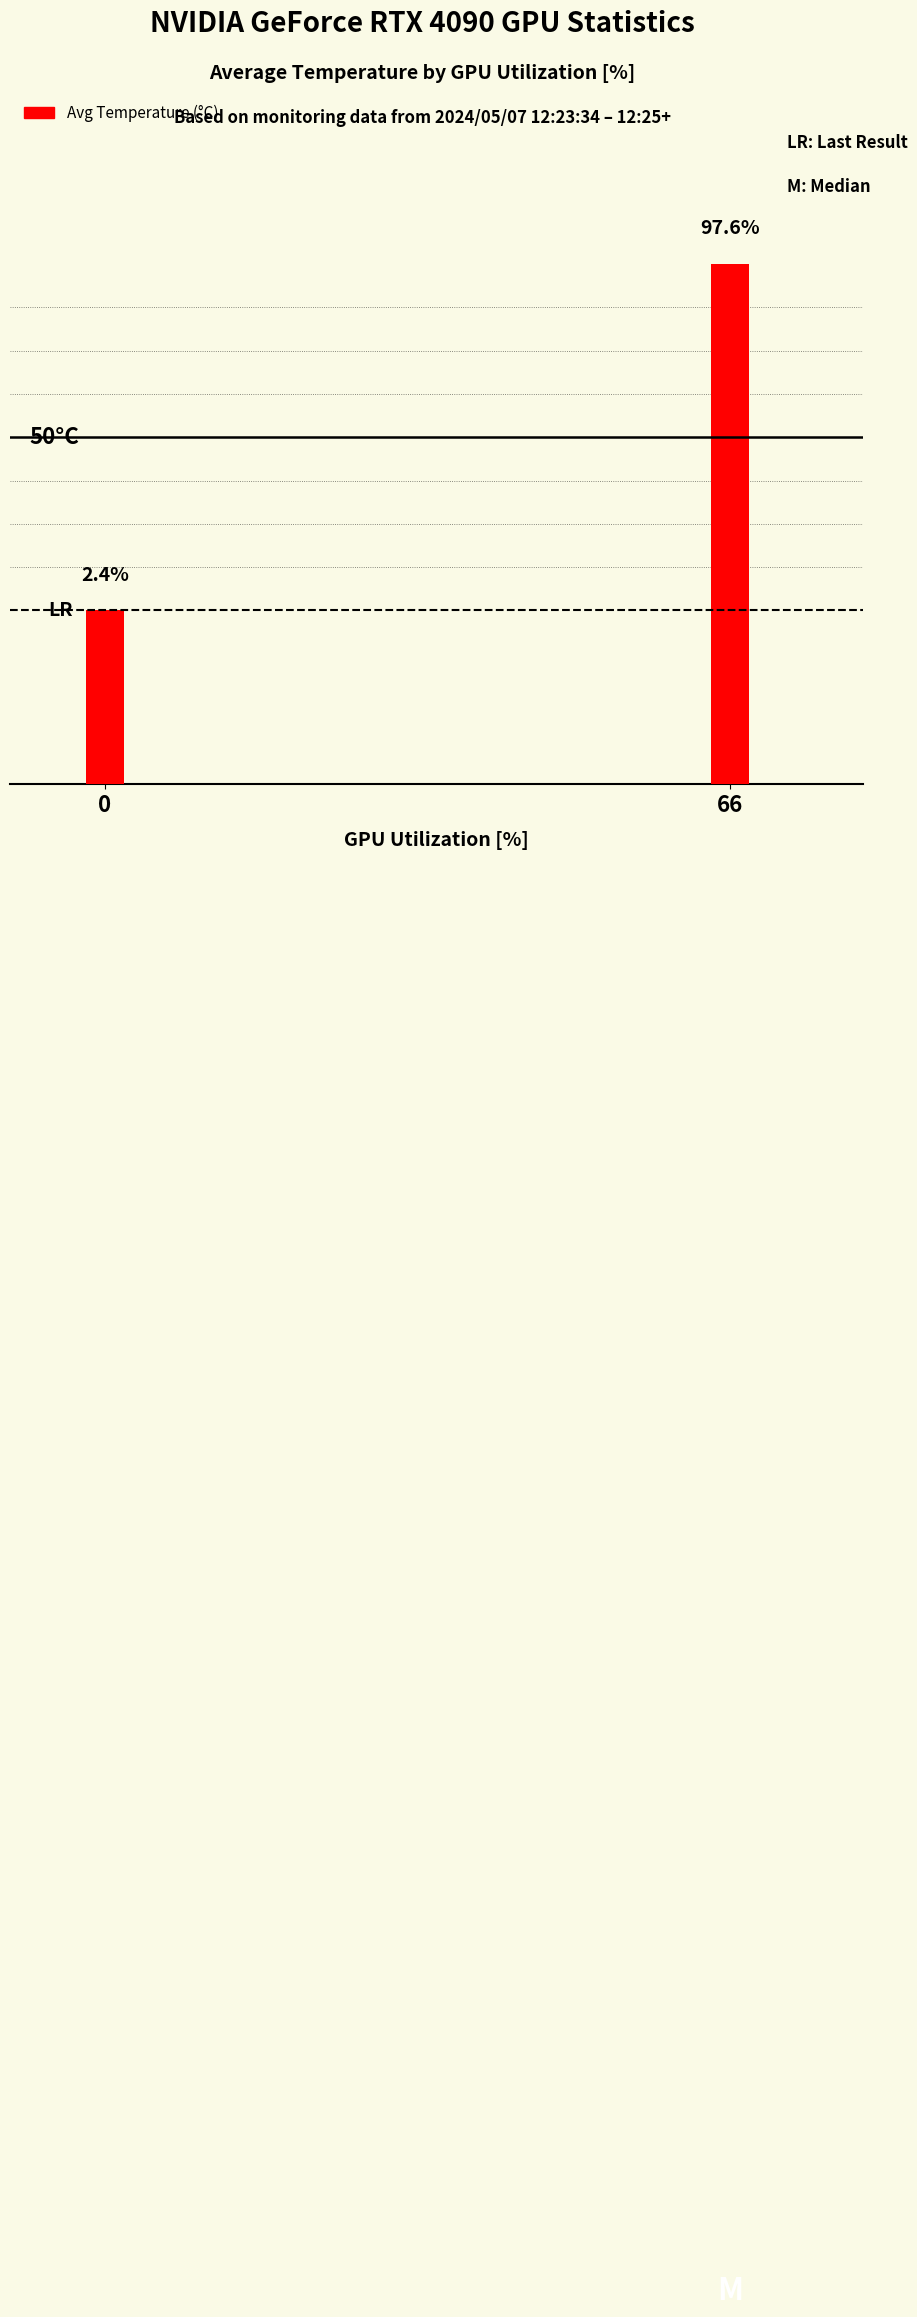

True or false: the data shows 67 at 0.

False